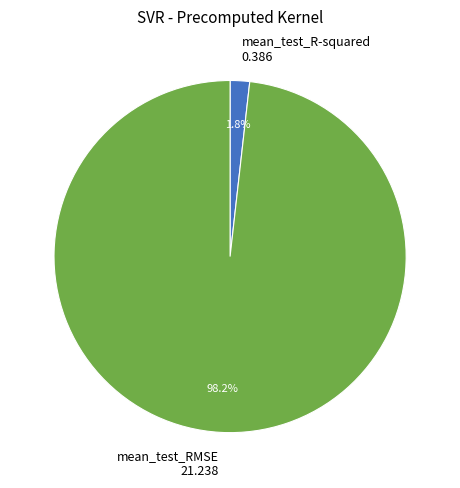

Combined, do mean_test_RMSE 21.238 and mean_test_R-squared 0.386 account for over 50%?

Yes